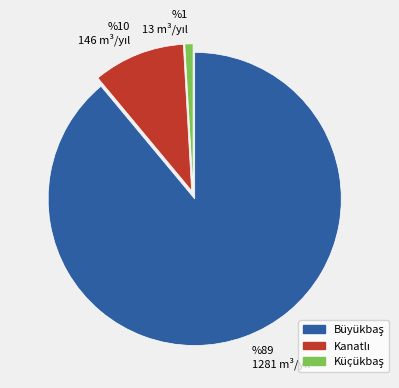

Is there any slice that represents more than half of the pie?

Yes